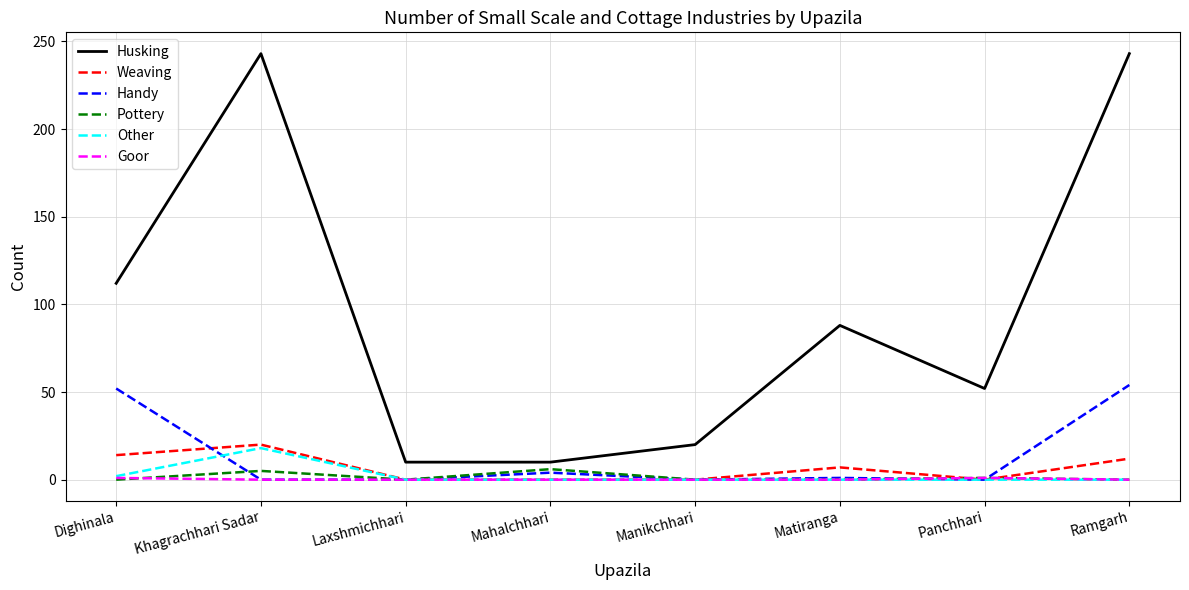

What is the sum of all Other values?

20